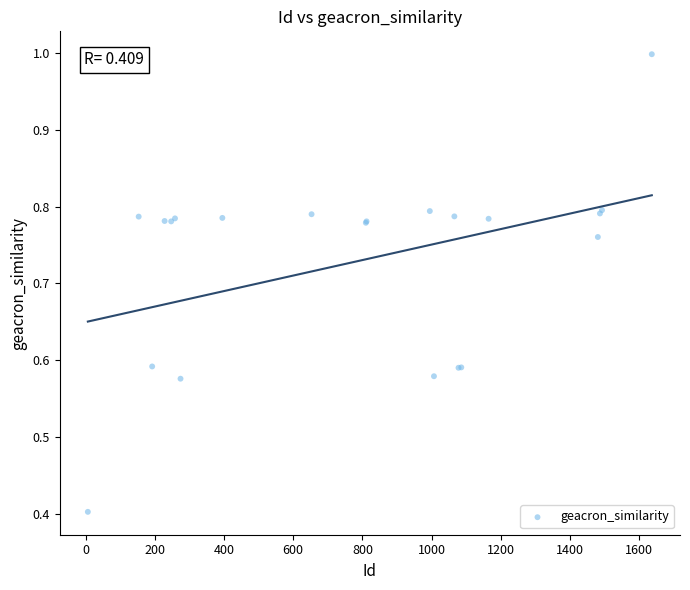

What Y value in the scatter plot is closest to 0?

0.4